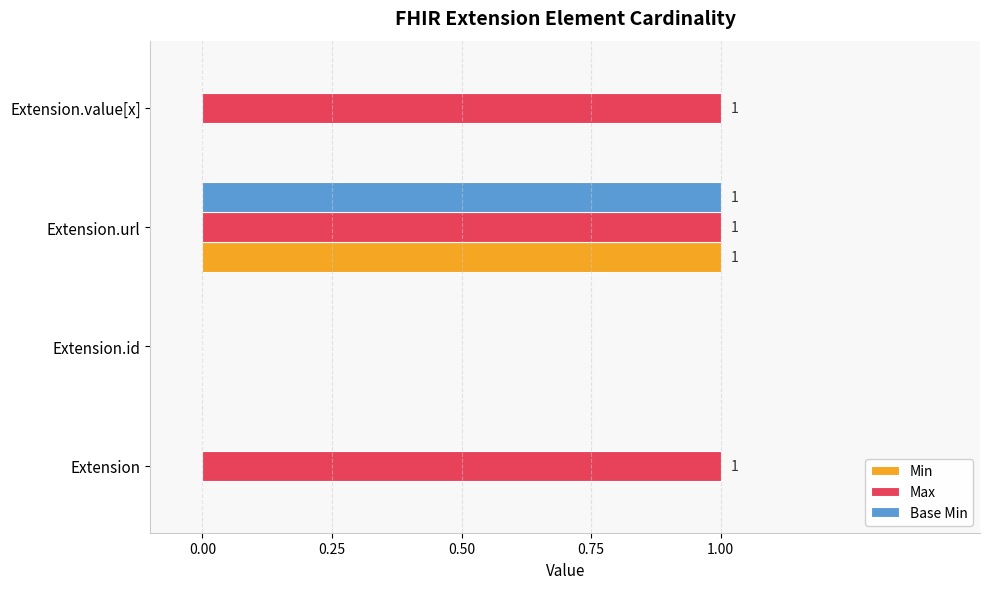

Which series has the largest total across all categories?

Max